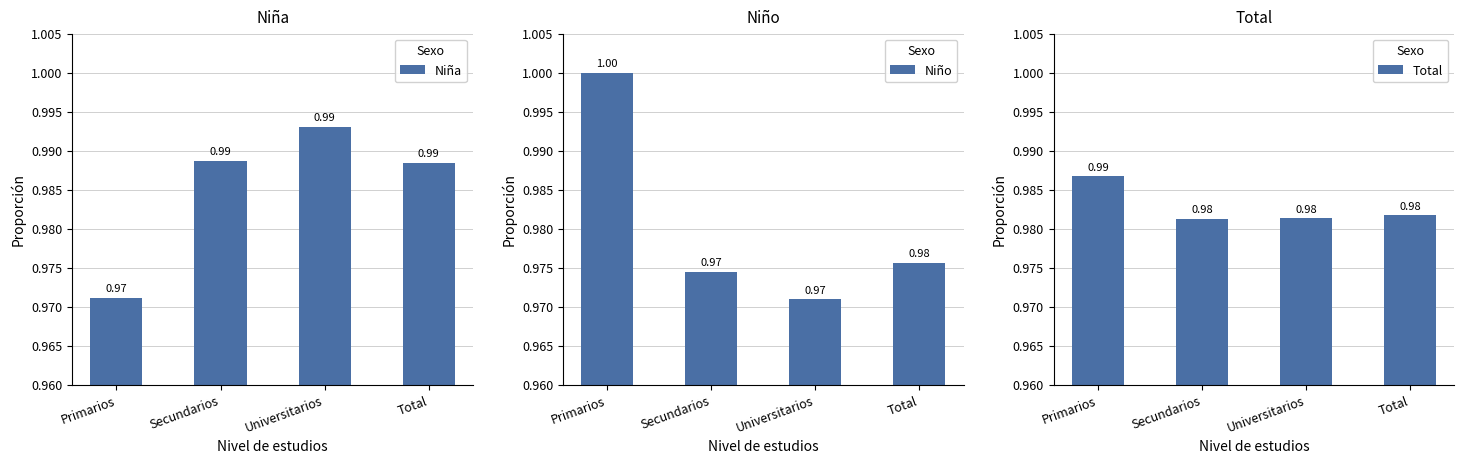

How many Niño values are between 0 and 1?

4